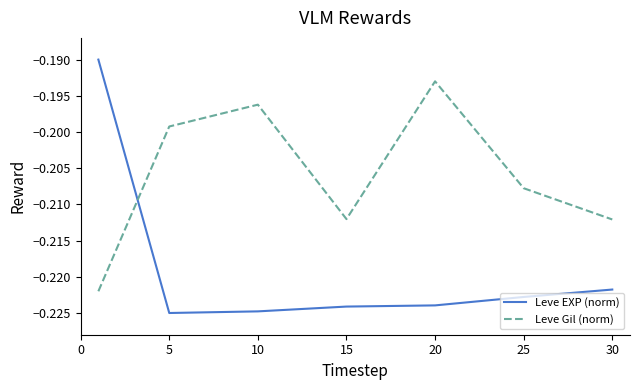

Rank the series by their average value, from lowest to highest.

Leve EXP (norm), Leve Gil (norm)